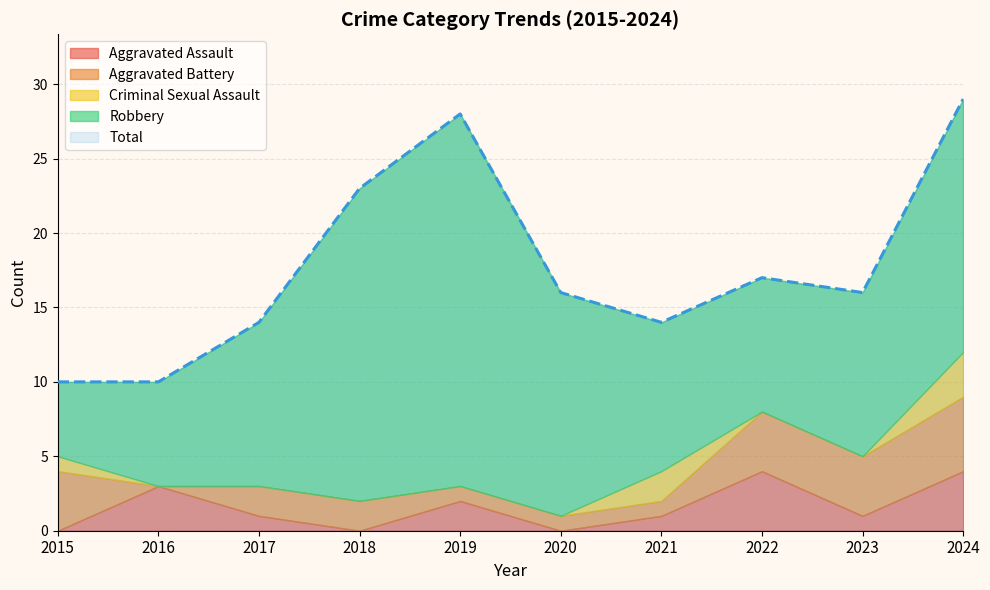

True or false: Aggravated Battery and Total cross at least once.

False